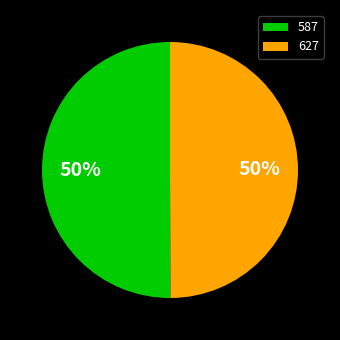

To the nearest percent, what percentage of the pie is 587?

50%